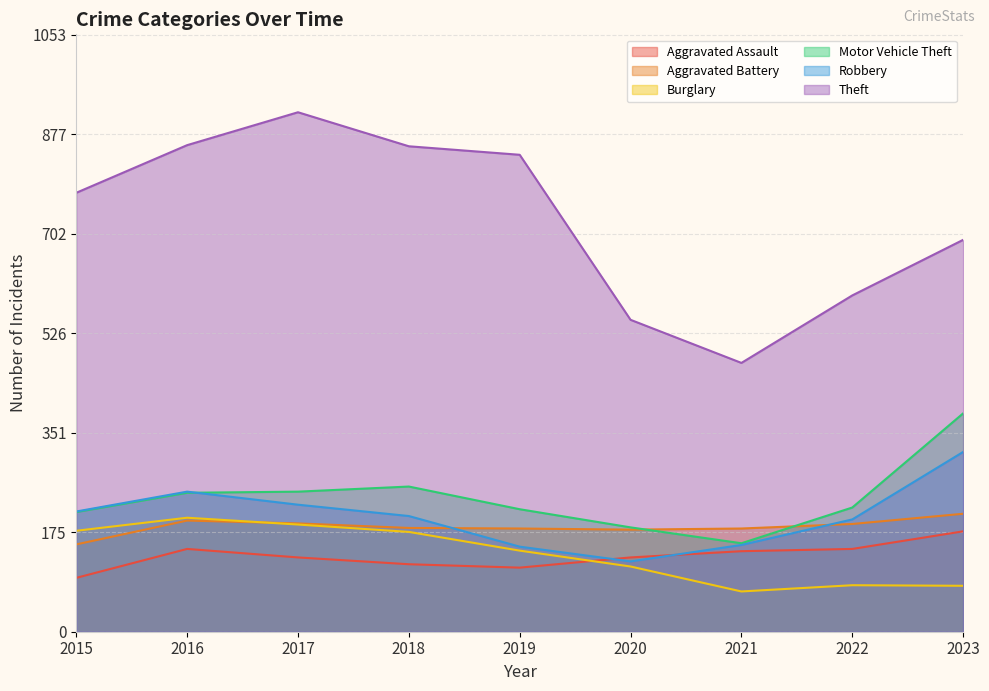

Count the number of categories in the chart.

9